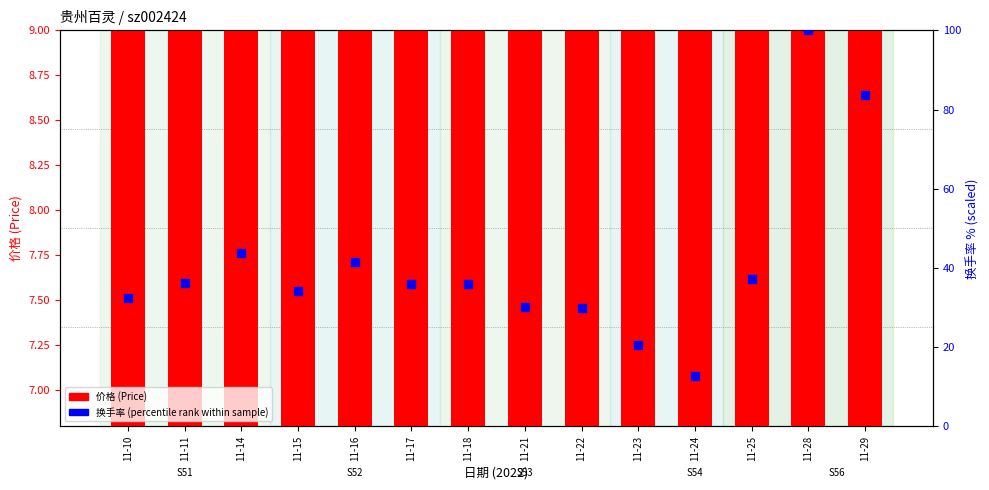

At how many categories does at least one series exceed 13?

13